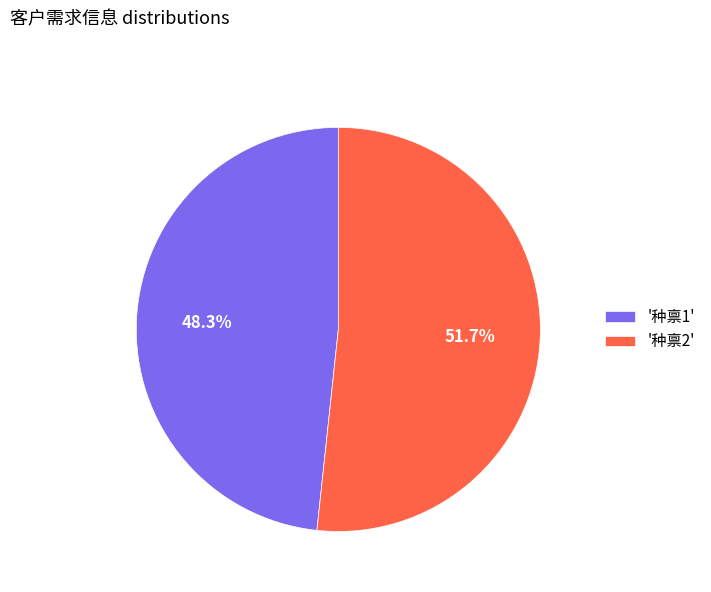

Rank the categories by value from highest to lowest.

'种禀2', '种禀1'